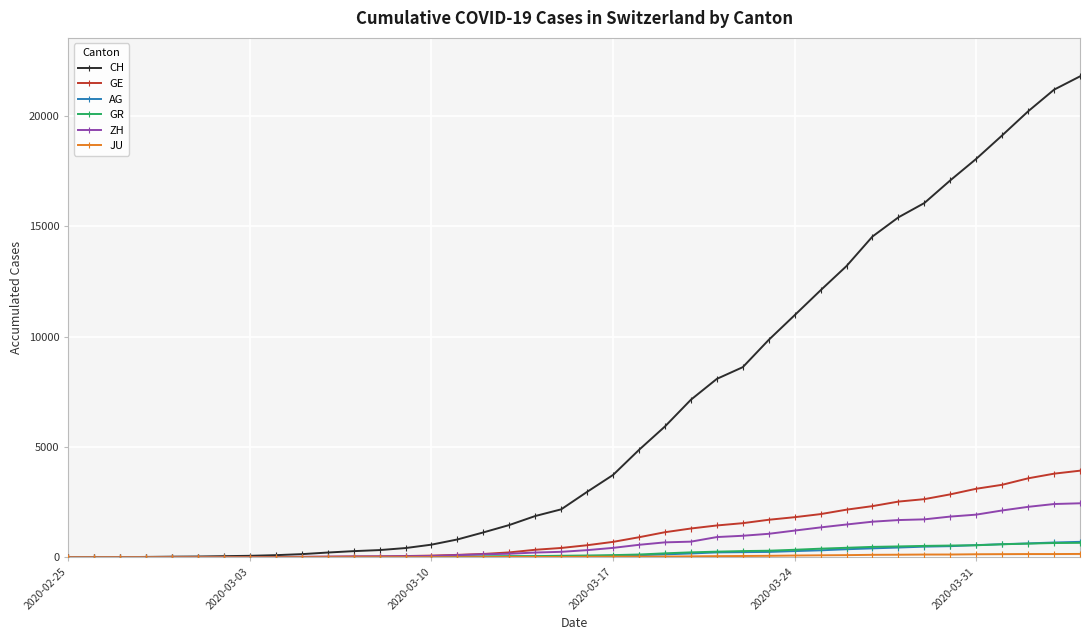

What is the highest value of the CH series?

21804